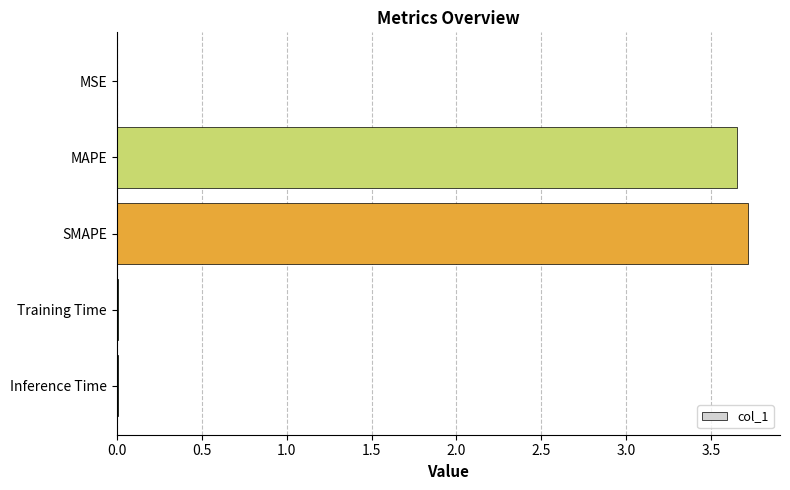

Which has a higher value, Training Time or SMAPE?

SMAPE